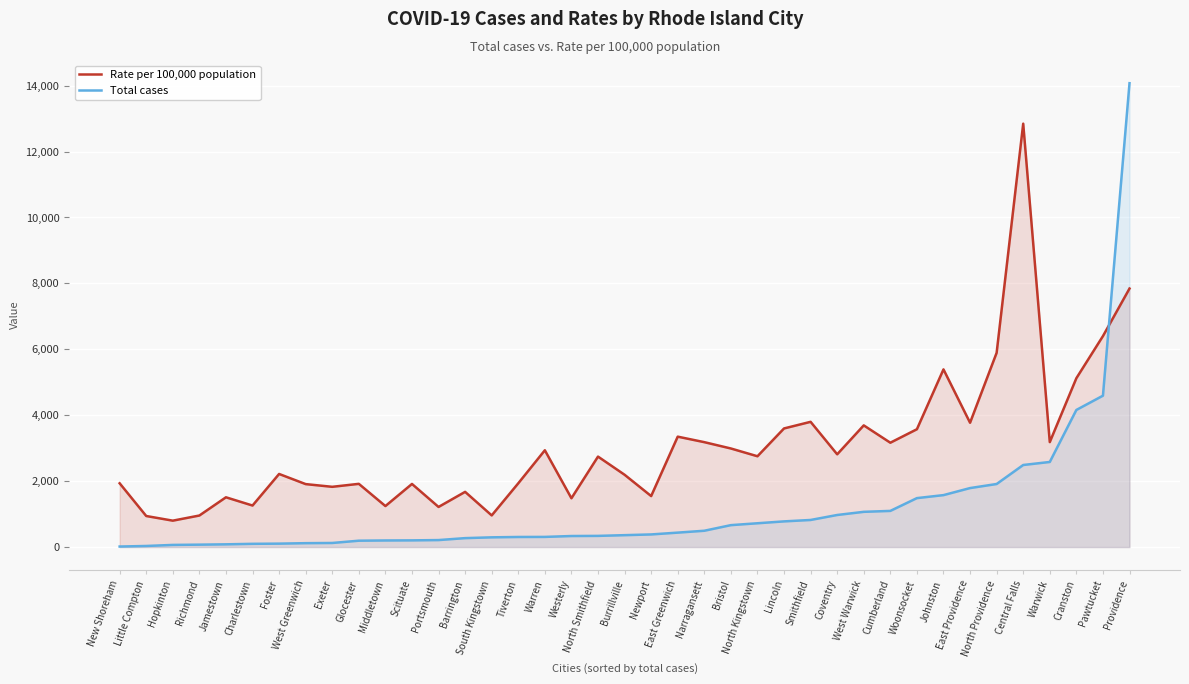

At how many categories does at least one series exceed 13008?

1